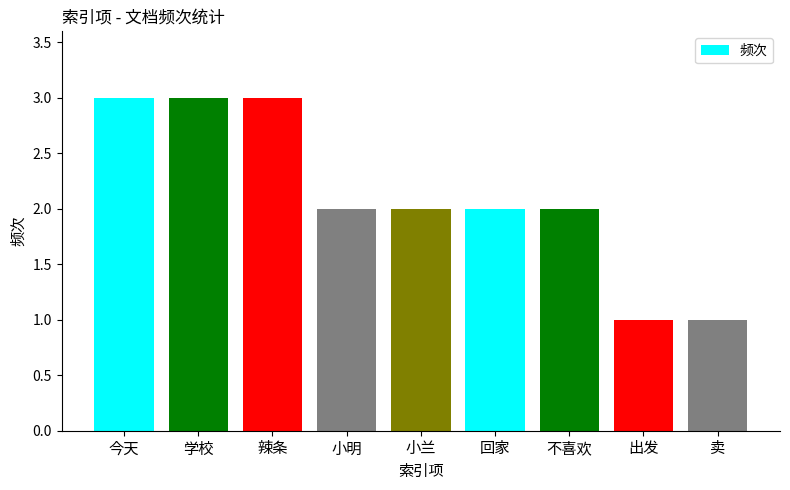

Approximately how many times larger is the value at 不喜欢 compared to 学校?

0.7